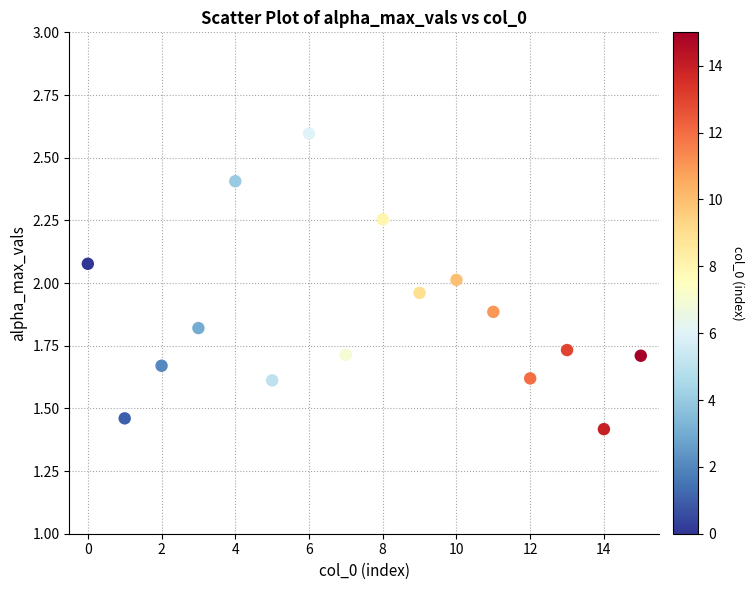

What is the range of Y values (max minus min)?

1.2